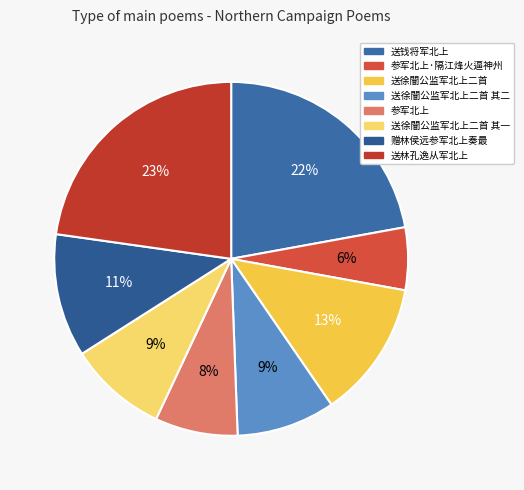

What is the smallest slice in the pie chart?

参军北上·隔江烽火逼神州